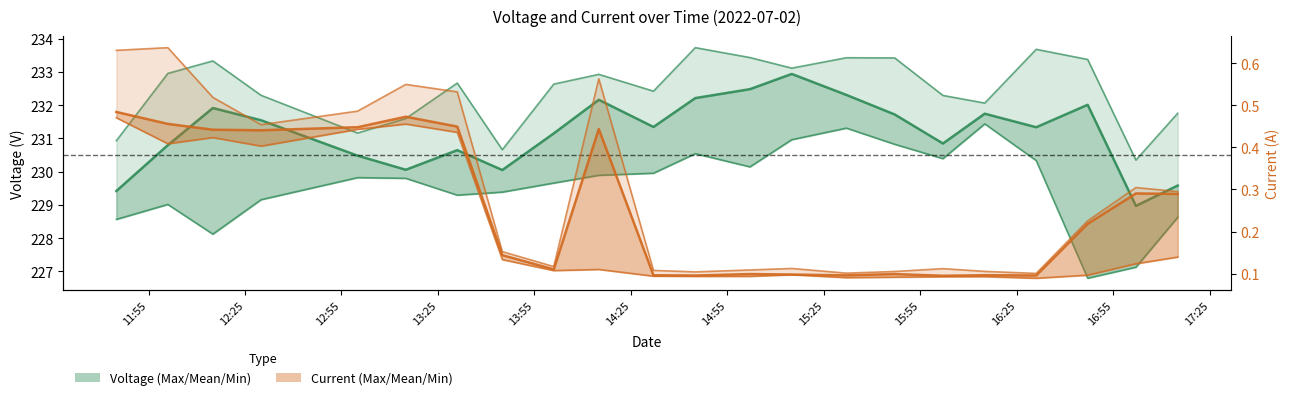

How many categories are shown in the chart?

22